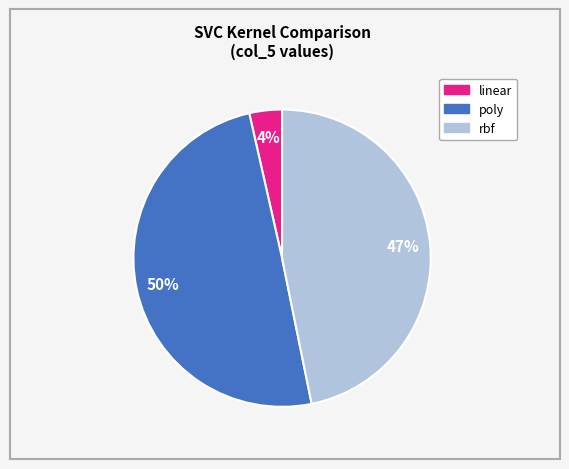

To the nearest percent, what is the difference between the largest and smallest slice percentages?

46%